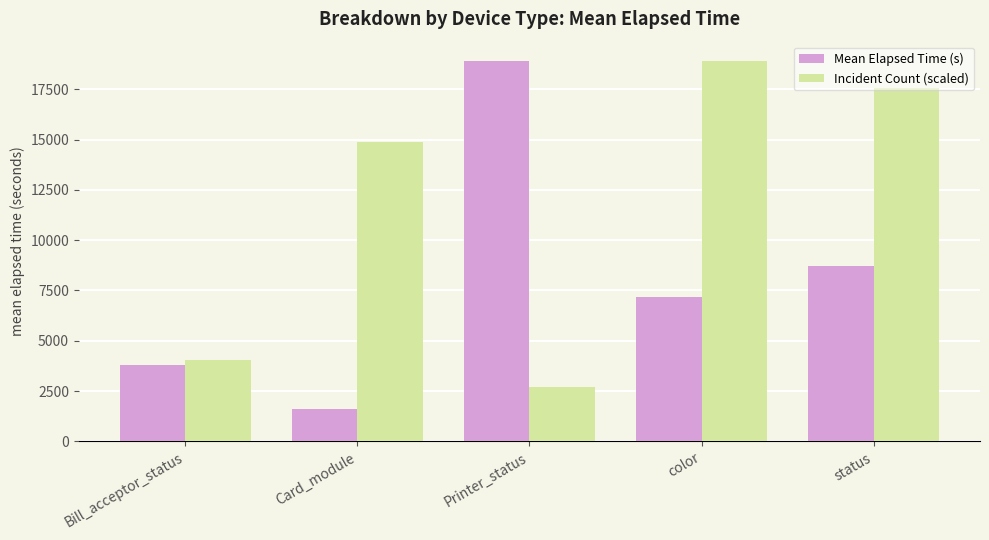

At status, list the series in order from smallest to largest.

Mean Elapsed Time (s), Incident Count (scaled)